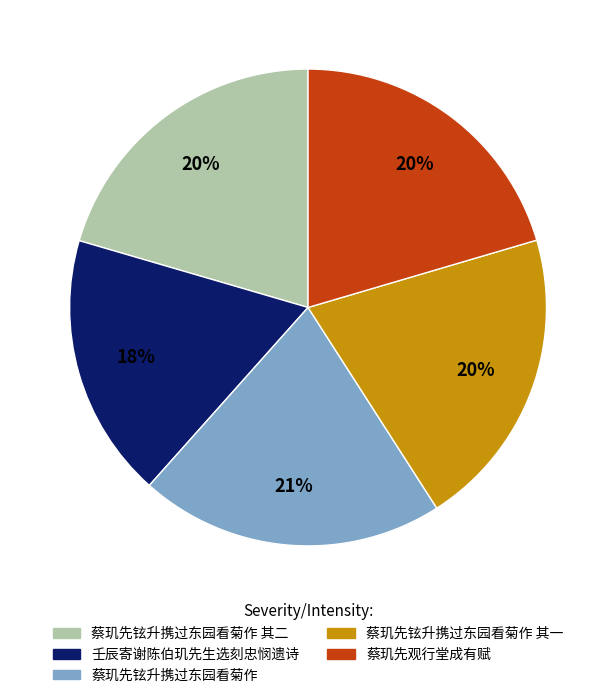

Which slice is the smallest?

壬辰寄谢陈伯玑先生选刻忠悯遗诗